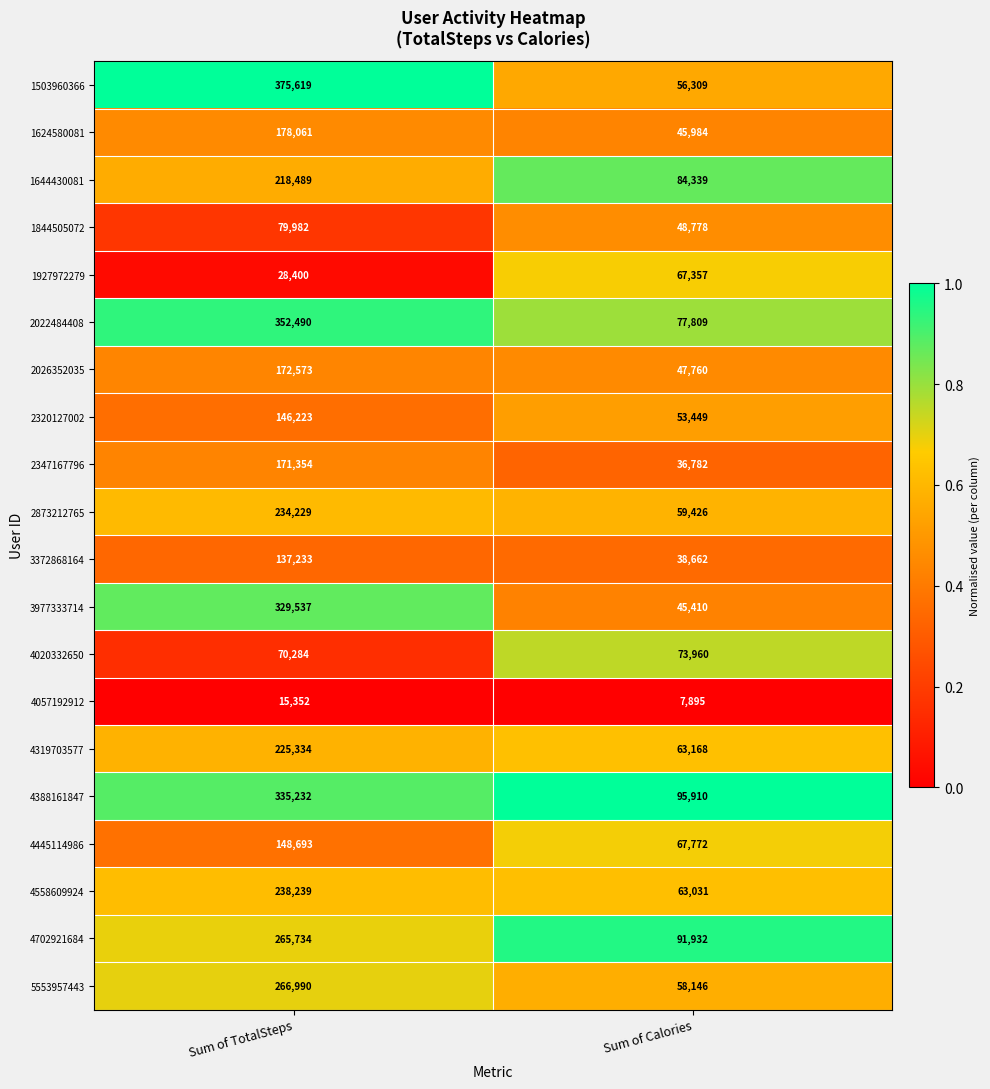

Which series changed the most between Sum of TotalSteps and Sum of Calories?

1503960366